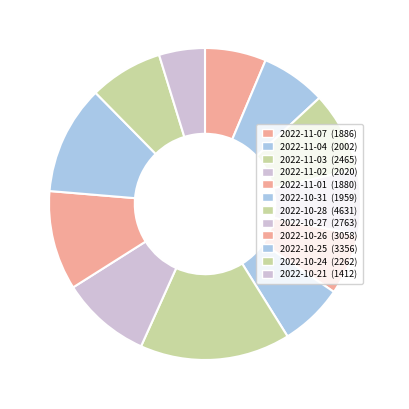

Do 2022-11-02 and 2022-11-07 together represent more than half of the pie?

No